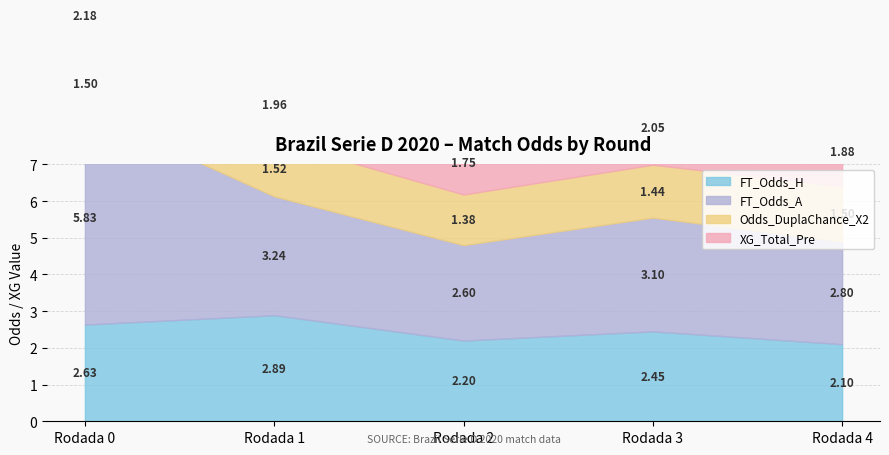

What is the difference between the highest and lowest values at Rodada 2?

1.2